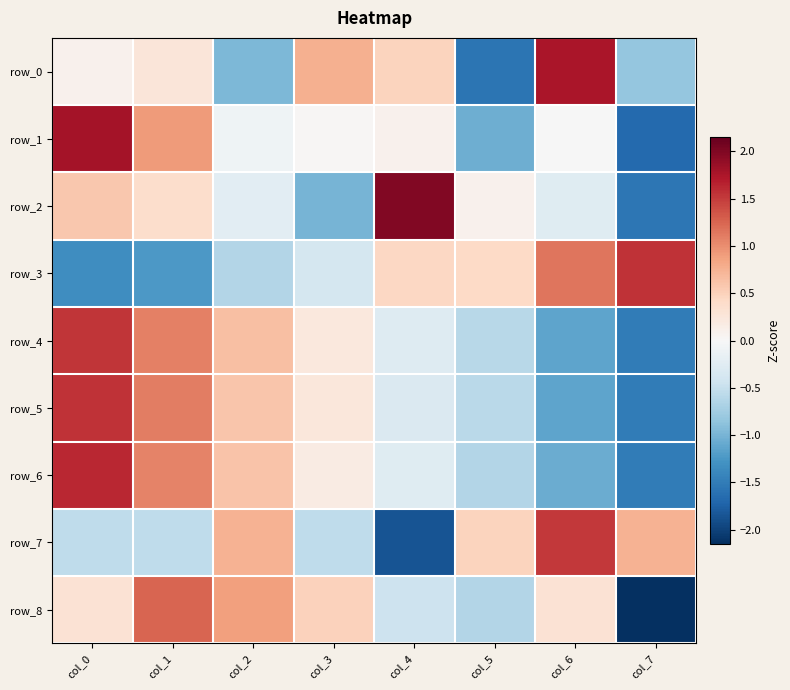

What is the total value across all series at col_4?

-0.1